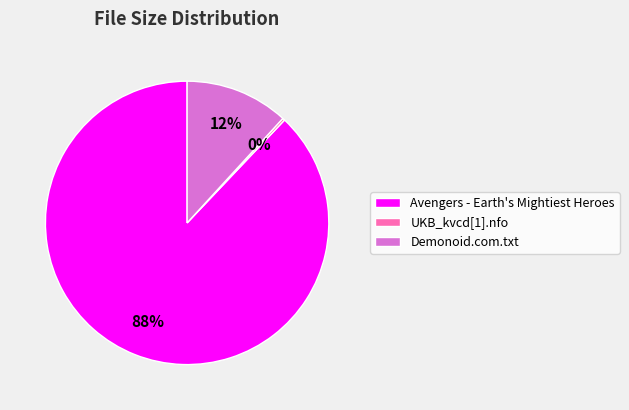

What is the majority slice?

Avengers - Earth's Mightiest Heroes